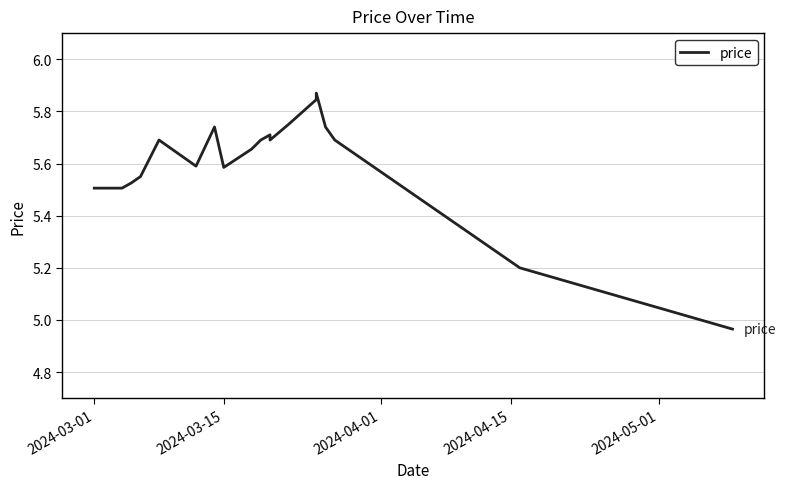

How many values exceed 5?

20